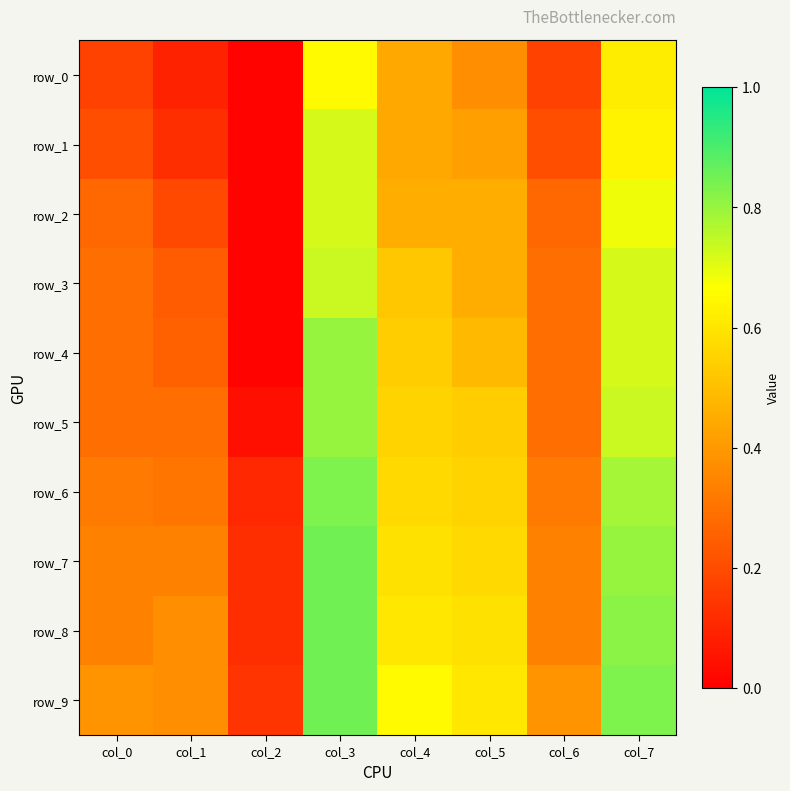

At which category is the sum across all series the highest?

col_3